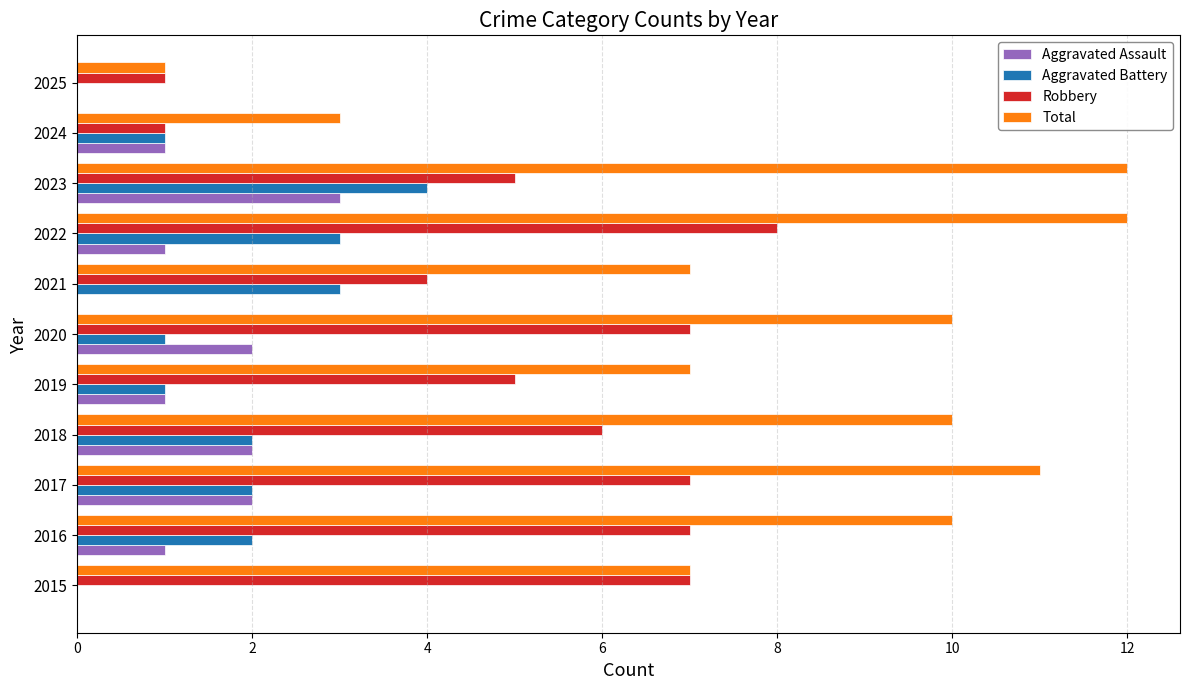

What is the greatest value displayed?

12